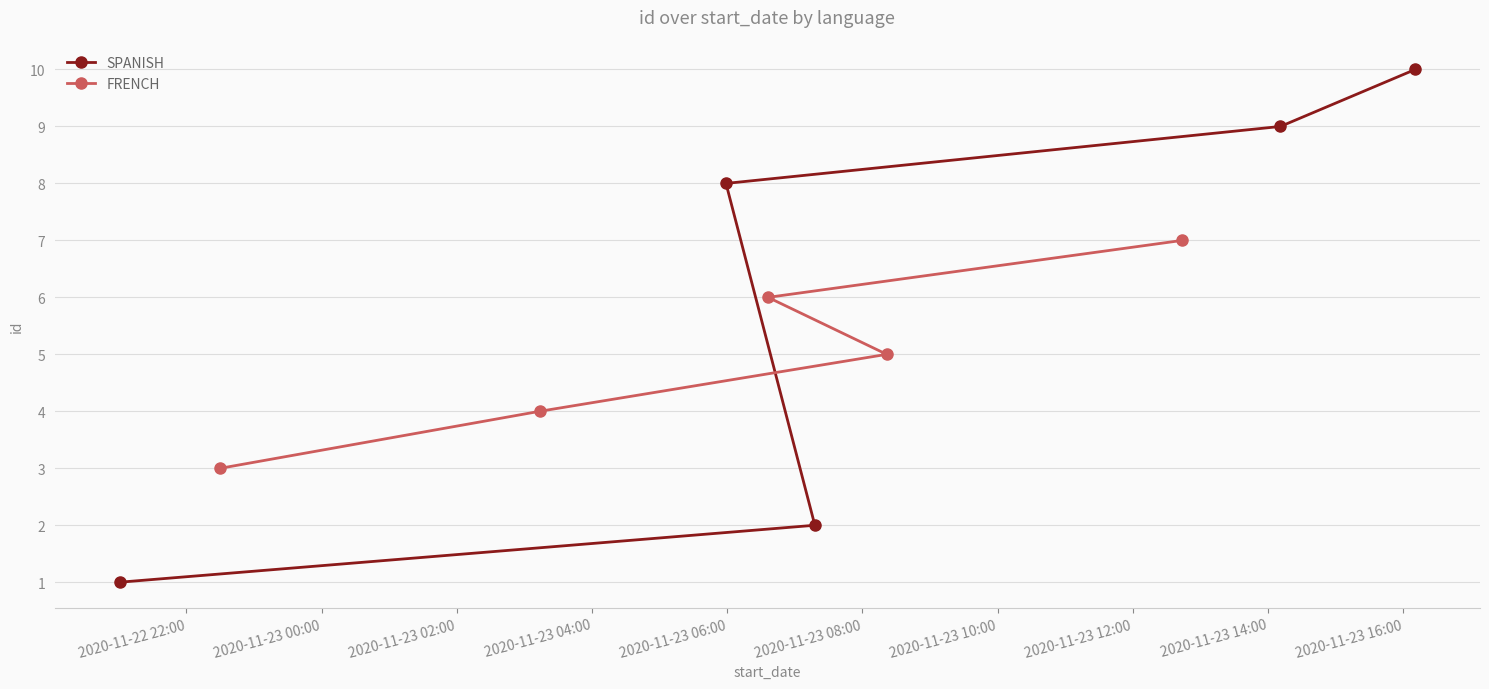

What is the lowest value of the SPANISH series?

1